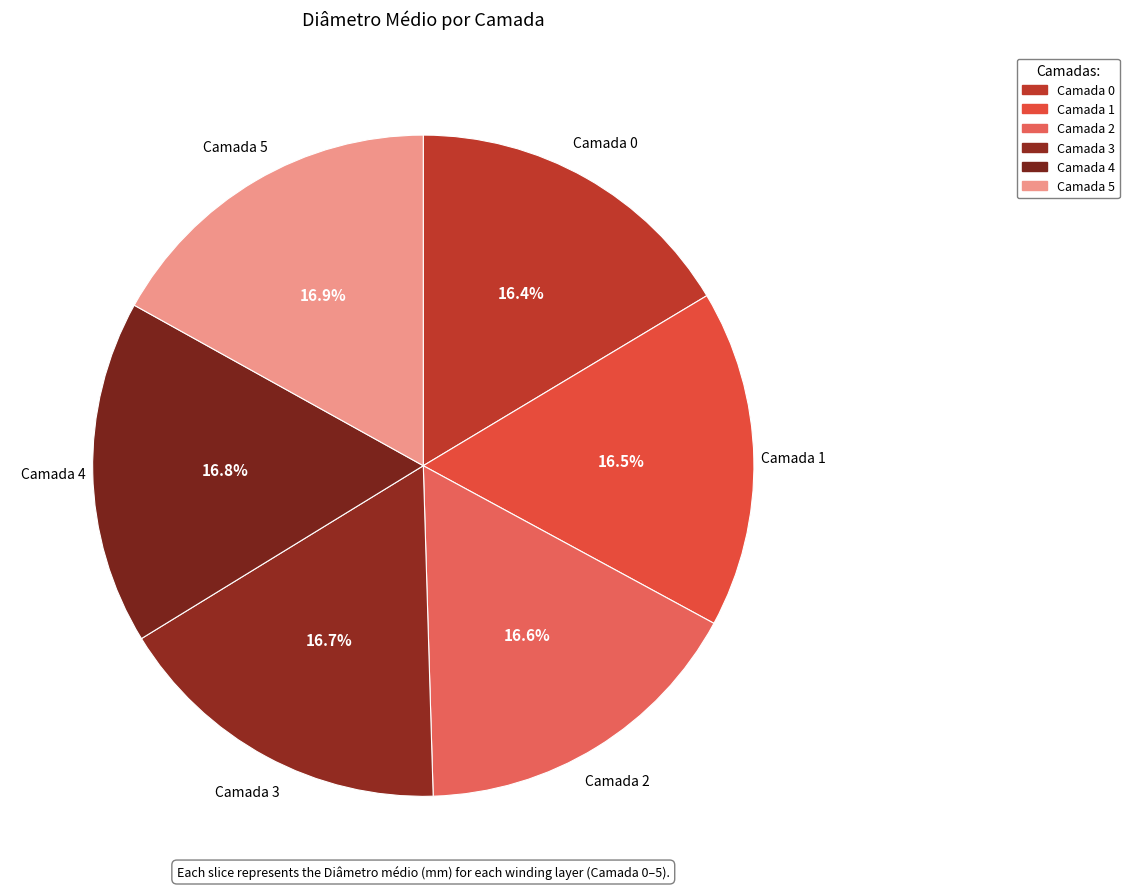

Is Camada 3 the majority of the pie?

No